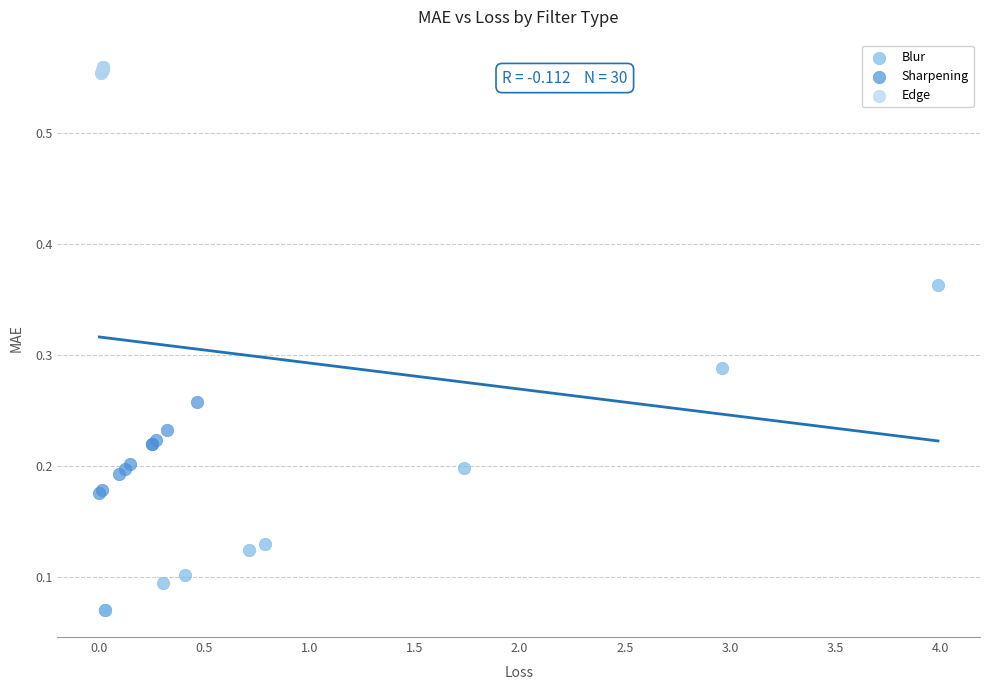

Which series reaches the maximum Y coordinate?

Edge